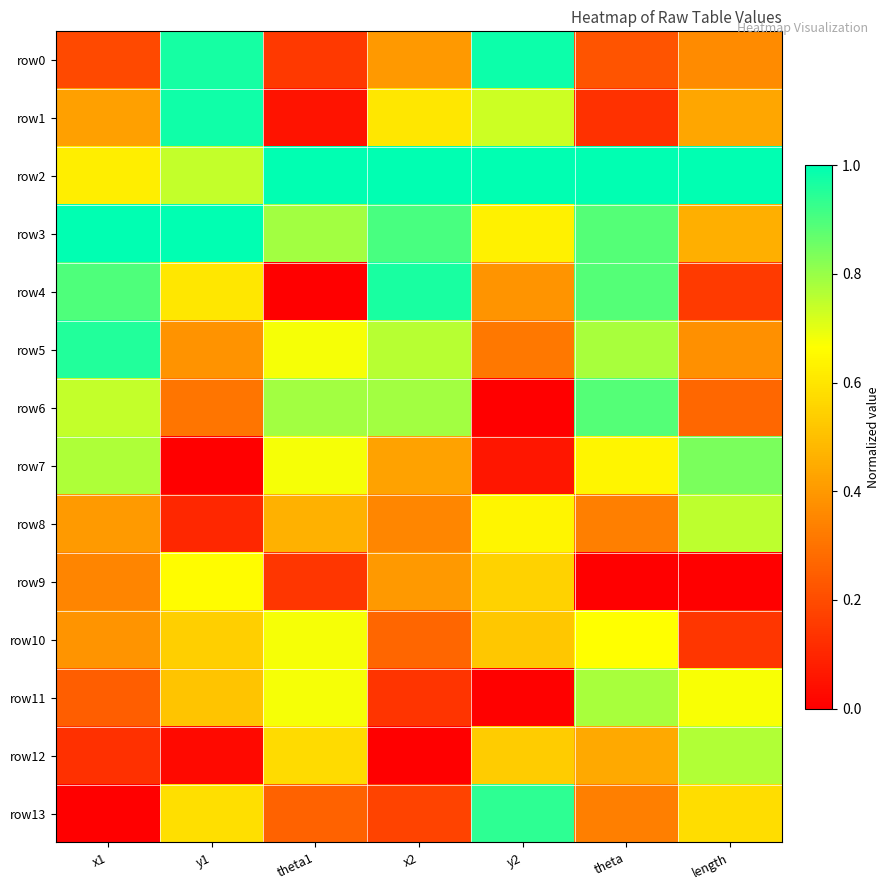

How many data points does each series have?

7